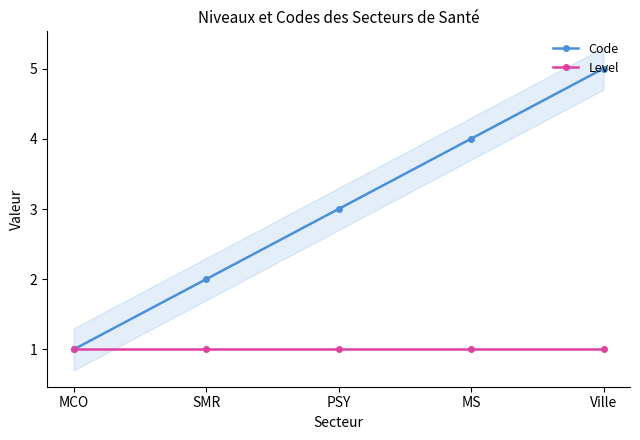

What is the smallest value displayed?

1